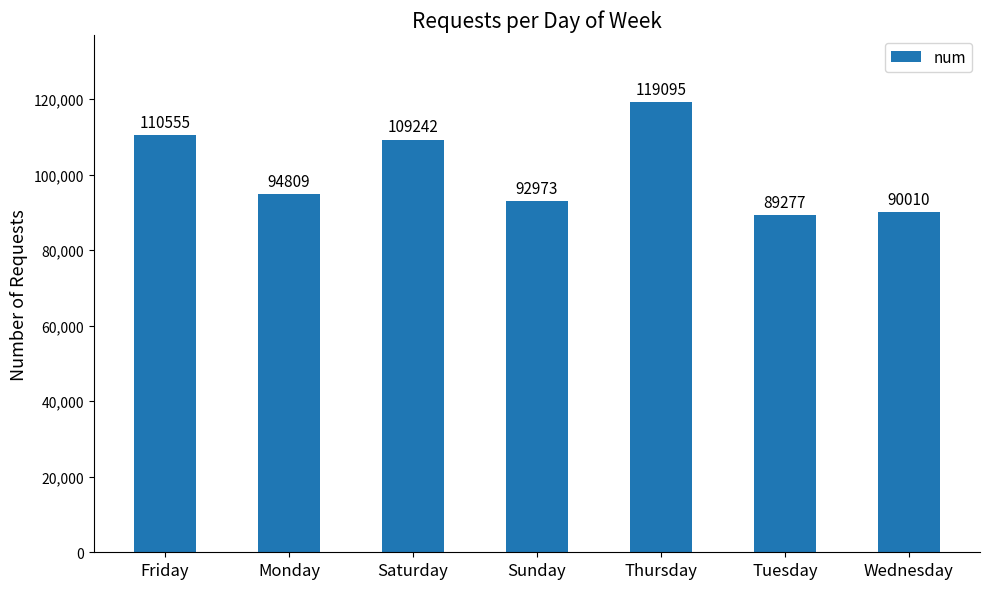

What is the label of the 1st bar from the right?

Wednesday